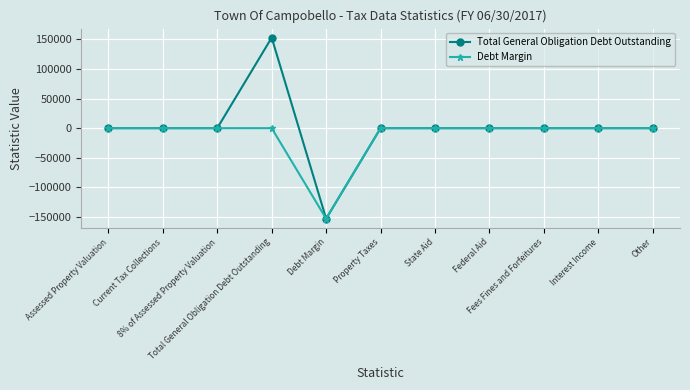

What is the minimum value shown in the chart?

-152617